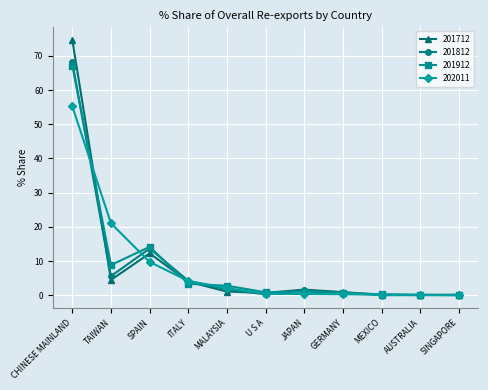

Rank the series by their maximum value, from highest to lowest.

201712, 201812, 201912, 202011